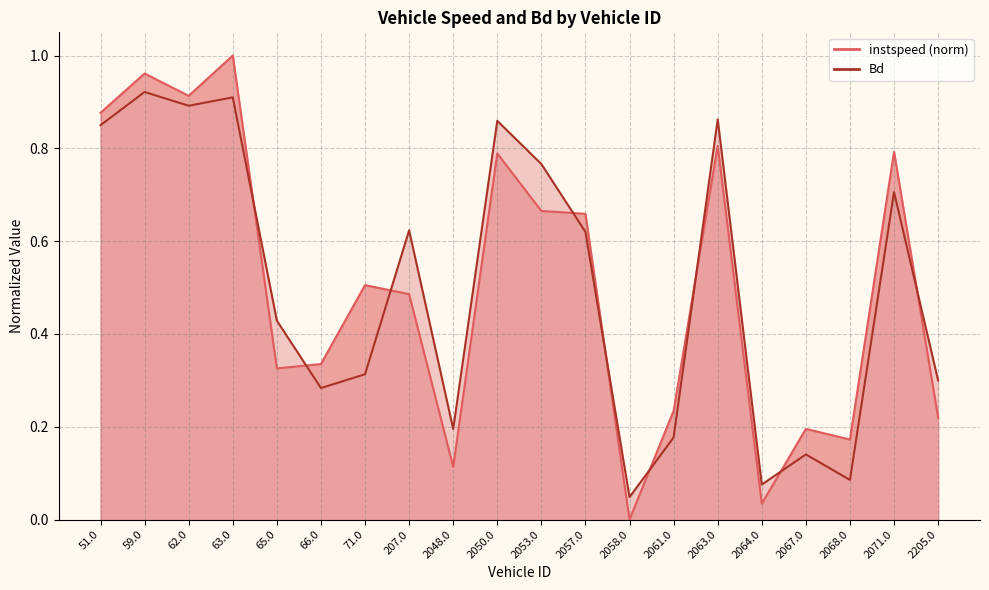

Is the value of Bd at 63.0 greater than the value of instspeed at 207.0?

Yes